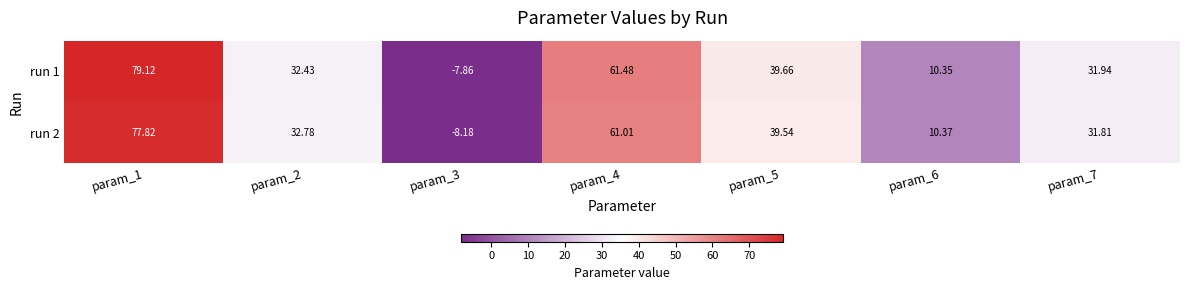

What is the total value across all series at param_5?

79.2